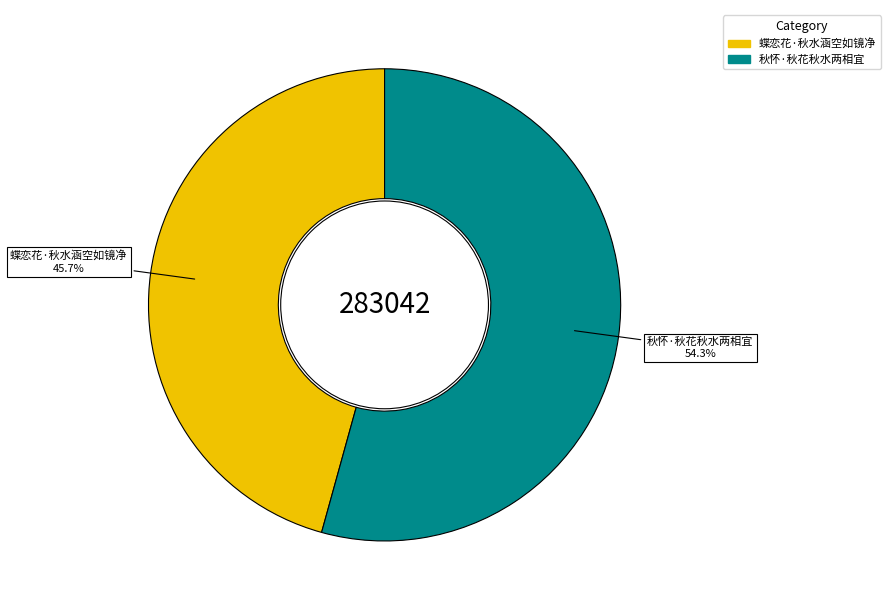

How many segments does this pie chart have?

2